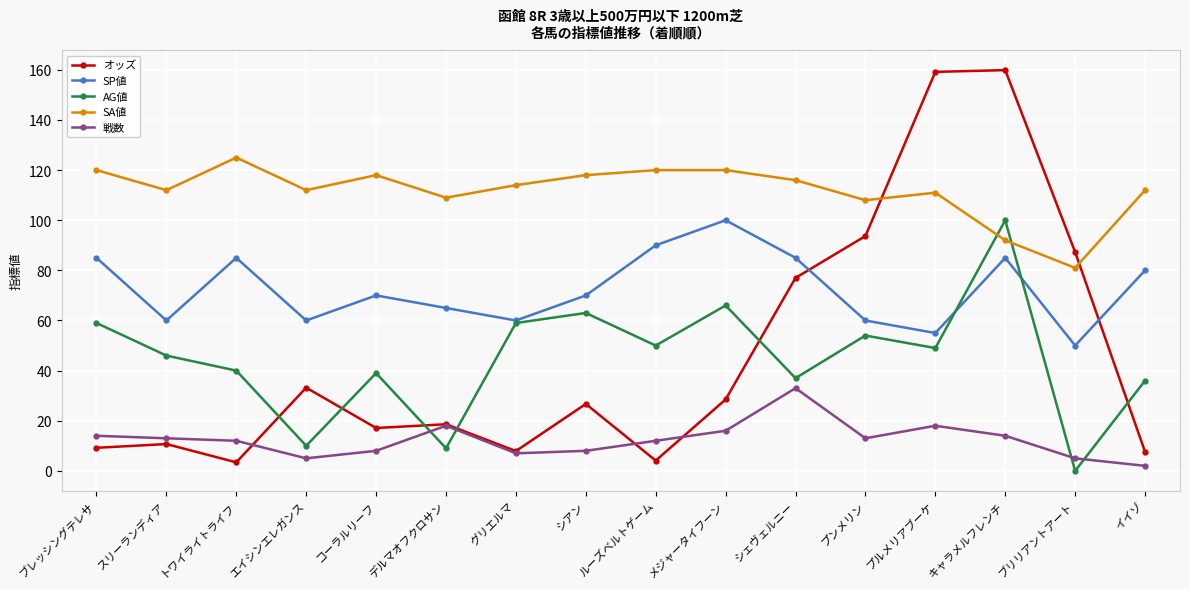

How many intersections are there between SA値 and オッズ?

2